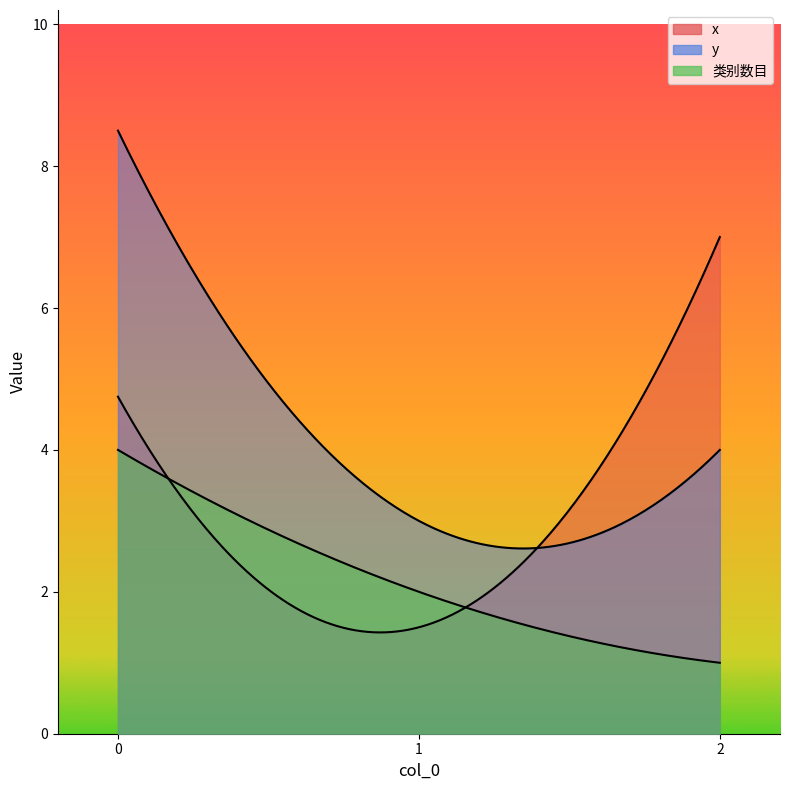

Which series changed the most between 0 and 2?

y